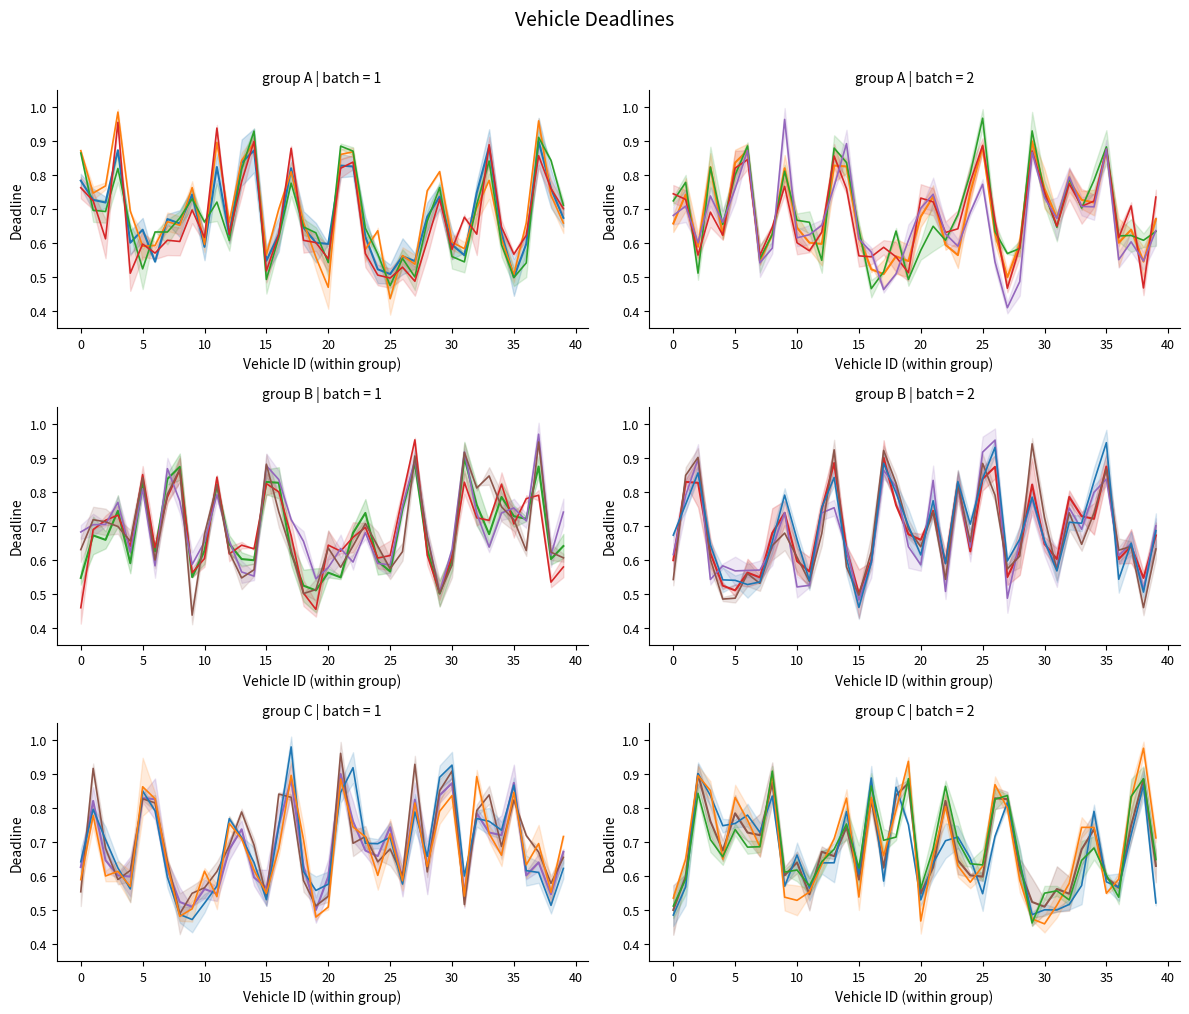

At which category is the sum across all series the highest?

13